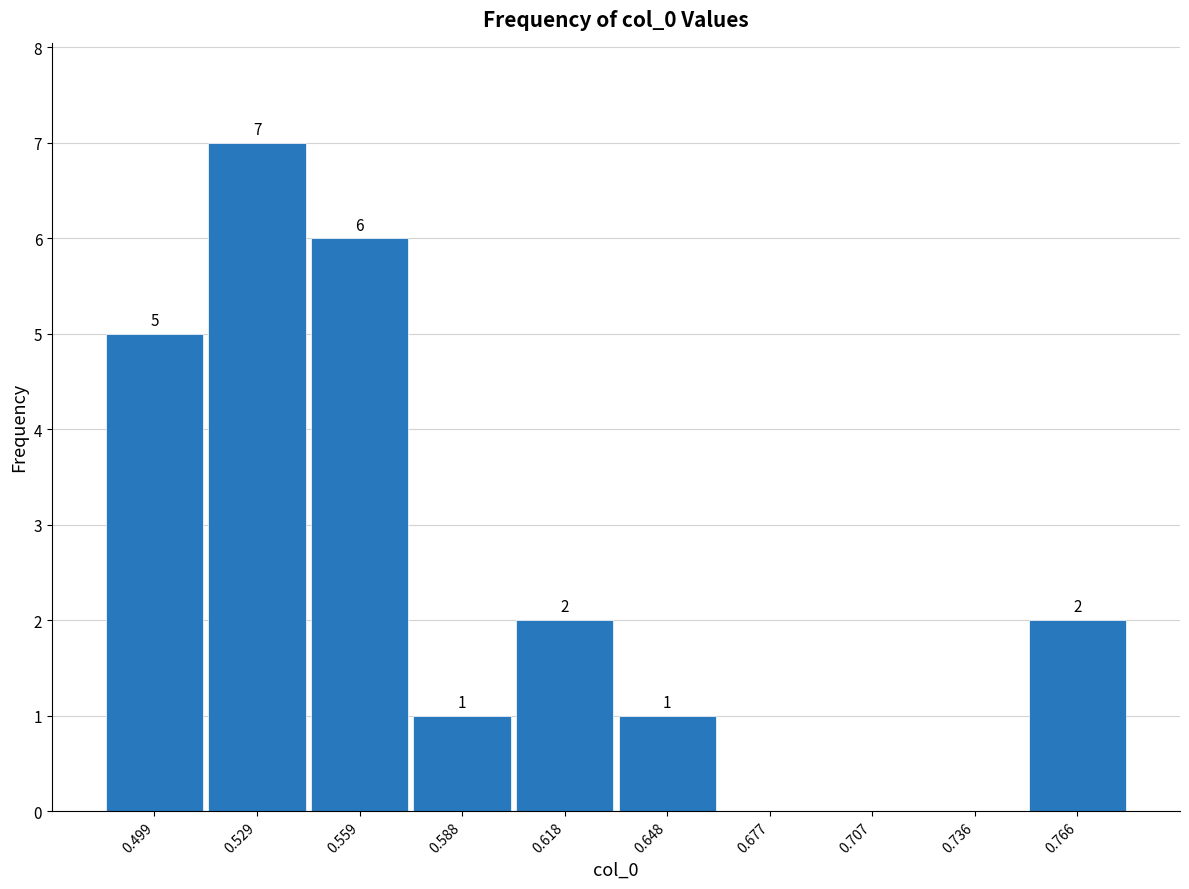

Which range on the x-axis has the tallest bar?

0.515 to 0.545